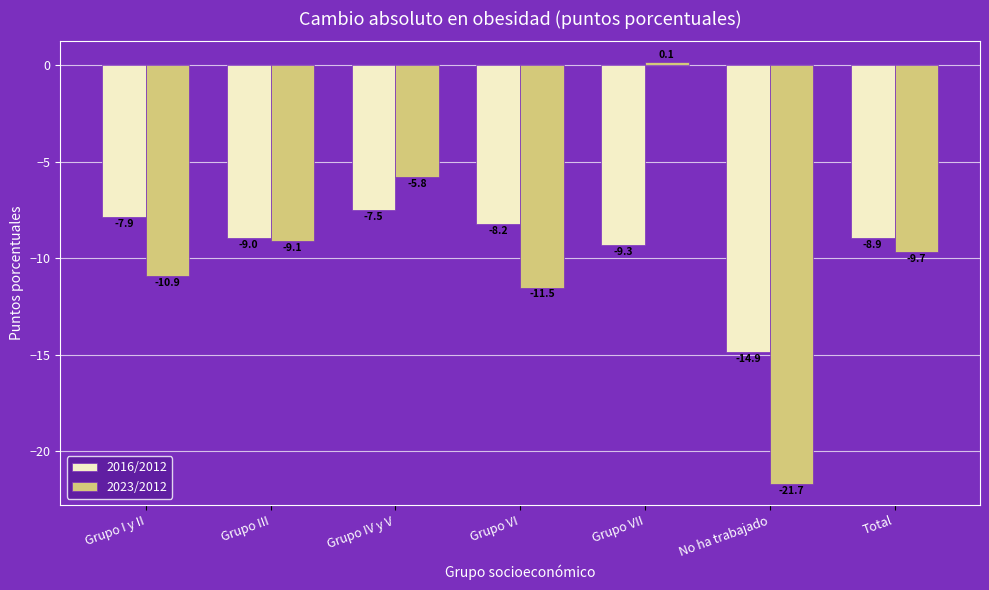

Which category has the highest value in the 2023/2012 series?

Grupo VII